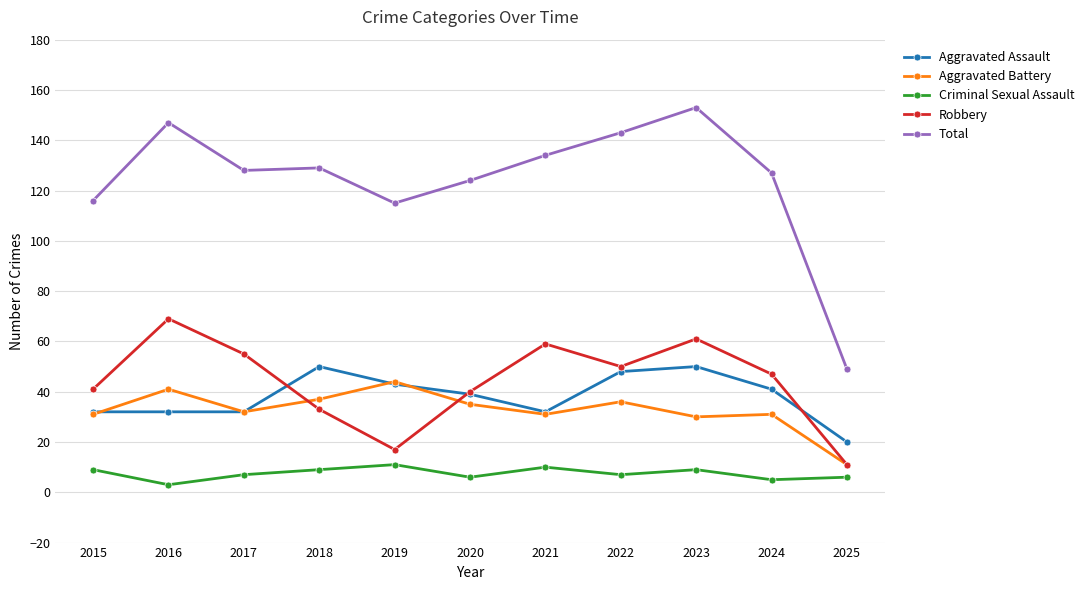

Which series has the widest spread of values?

Total